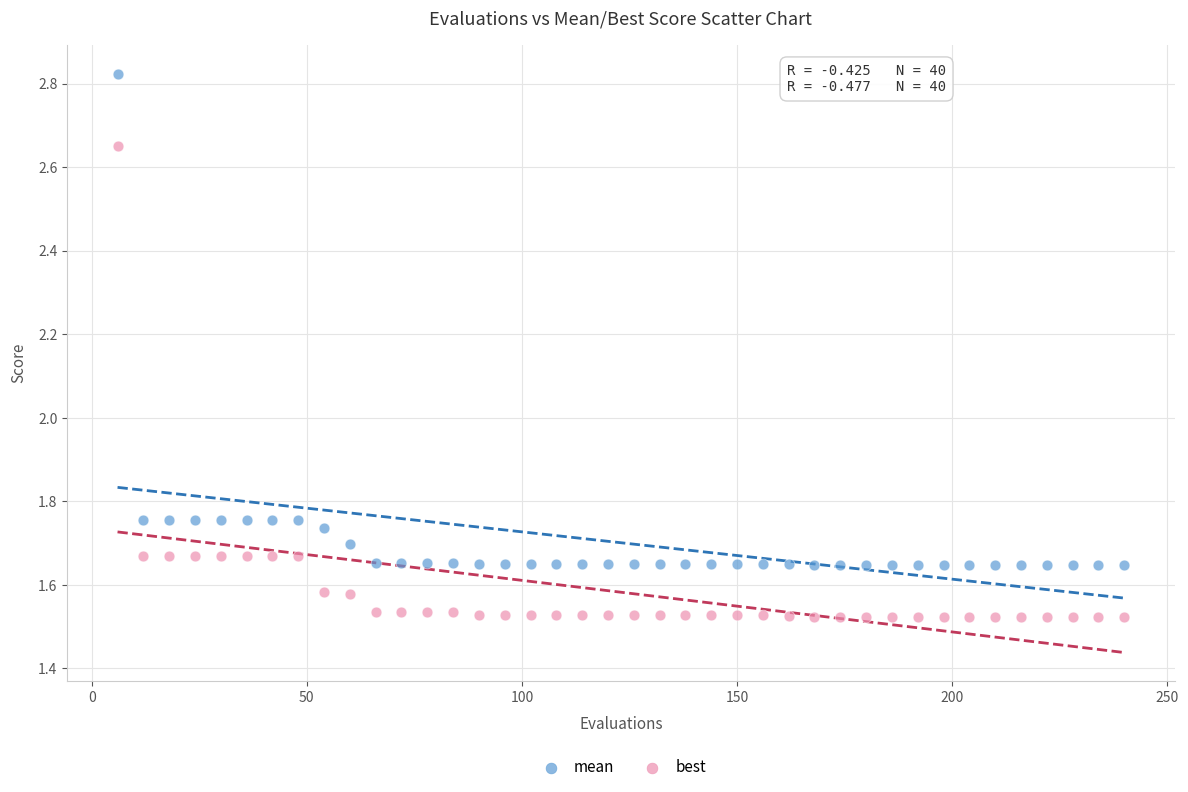

Which series reaches the minimum Y coordinate?

best